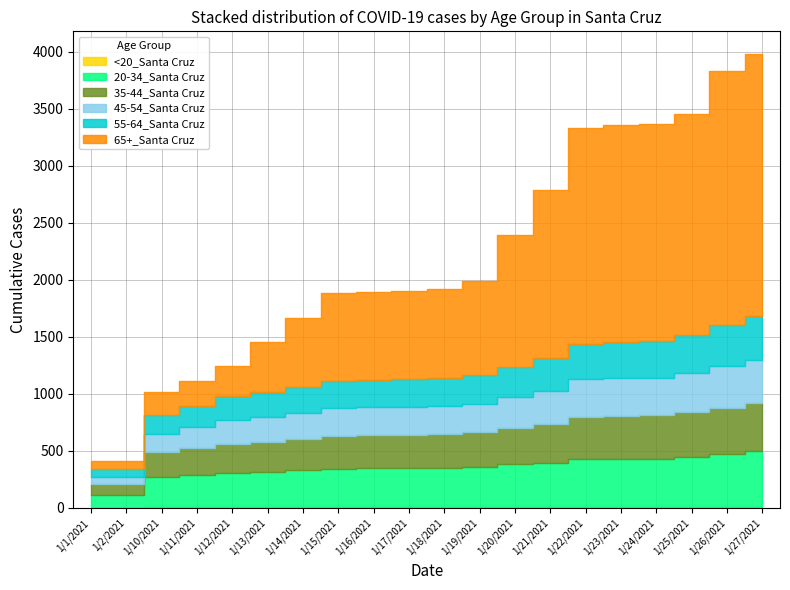

What is the average value of the 45-54_Santa Cruz series?

249